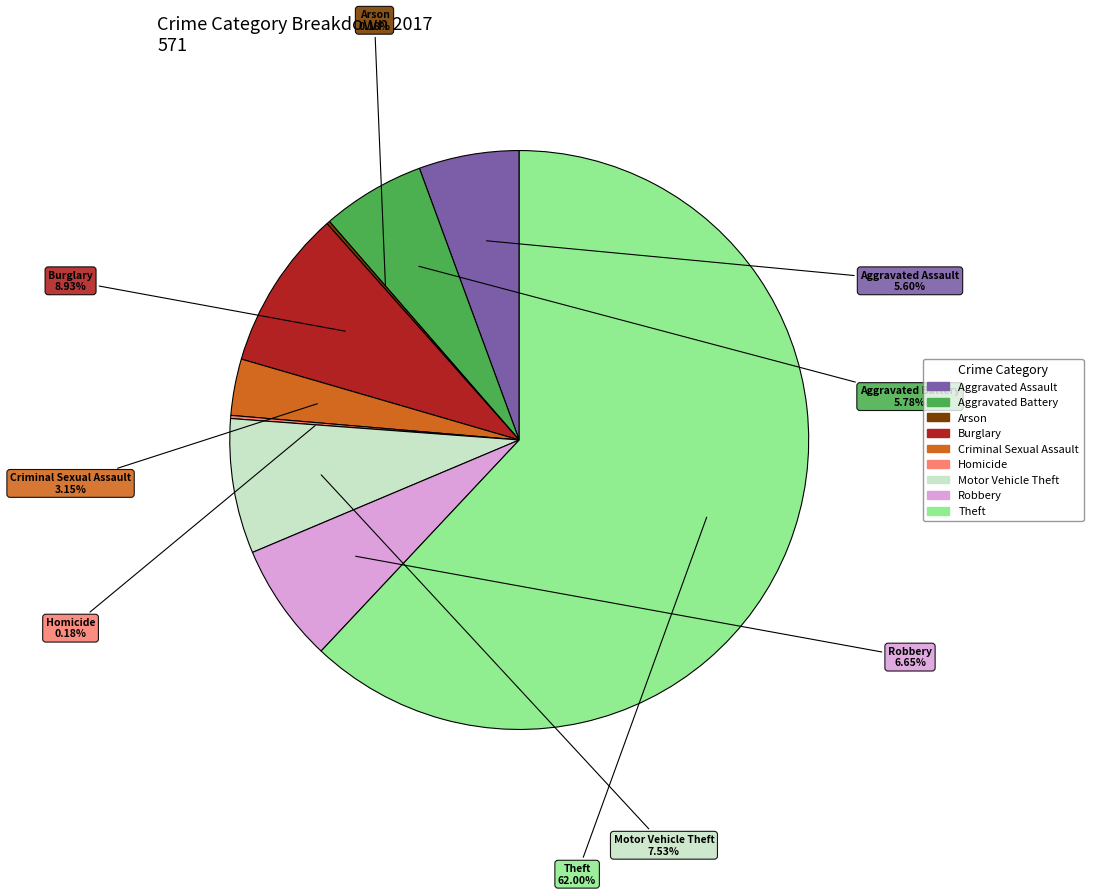

The Criminal Sexual Assault slice represents 3% of the pie. True or false?

True